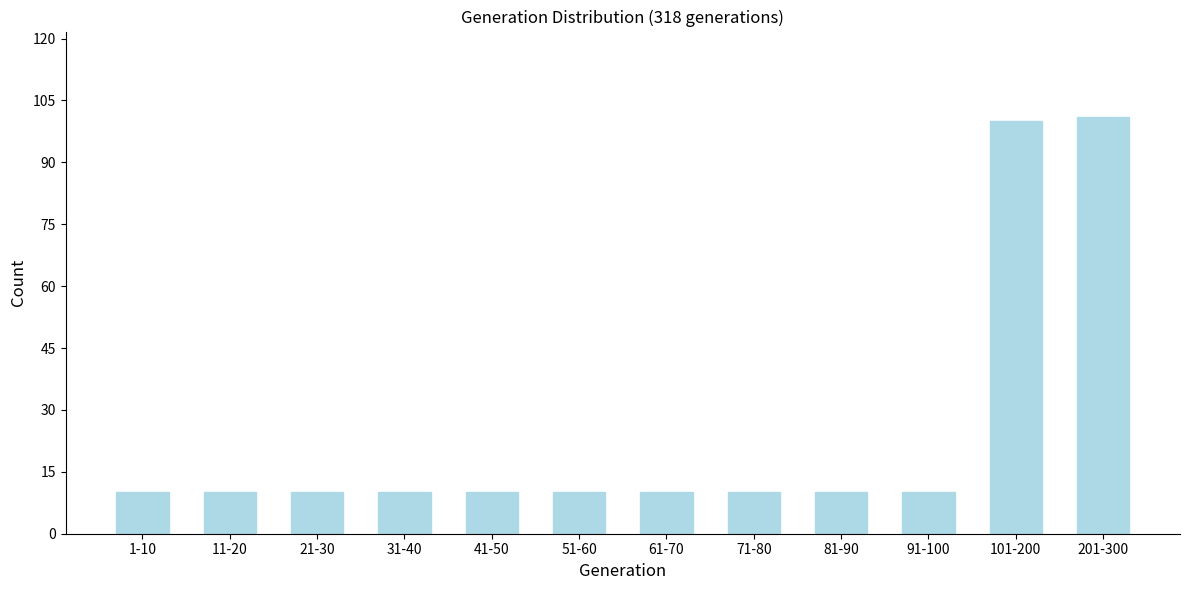

Reading left to right, what are all the values shown in this chart?

10	10	10	10	10	10	10	10	10	10	100	101